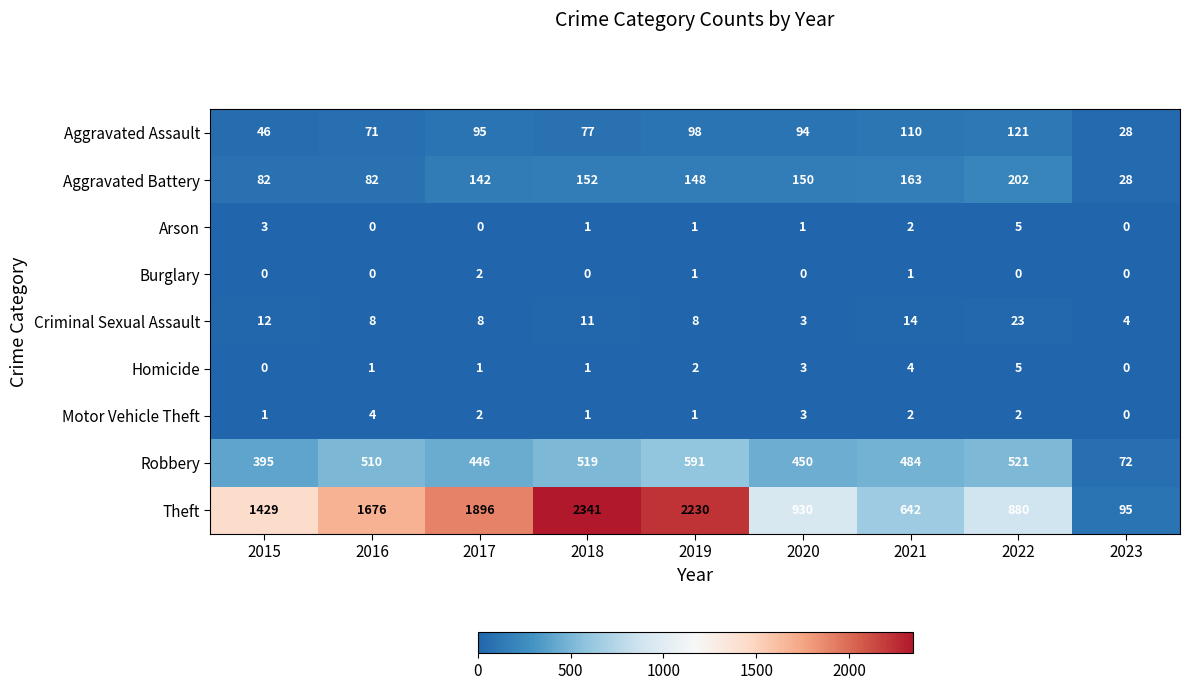

Which label corresponds to the largest value in the chart?

2018